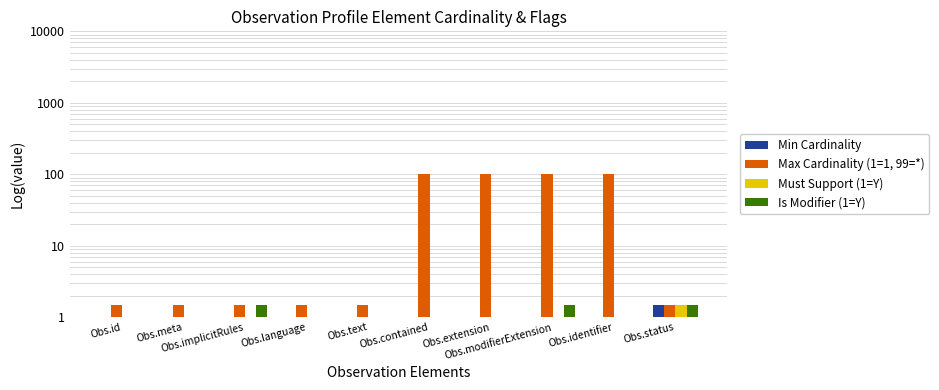

At Obs.status, list the series in order from largest to smallest.

Min Cardinality, Max Cardinality (1=1, 99=*), Must Support (1=Y), Is Modifier (1=Y)